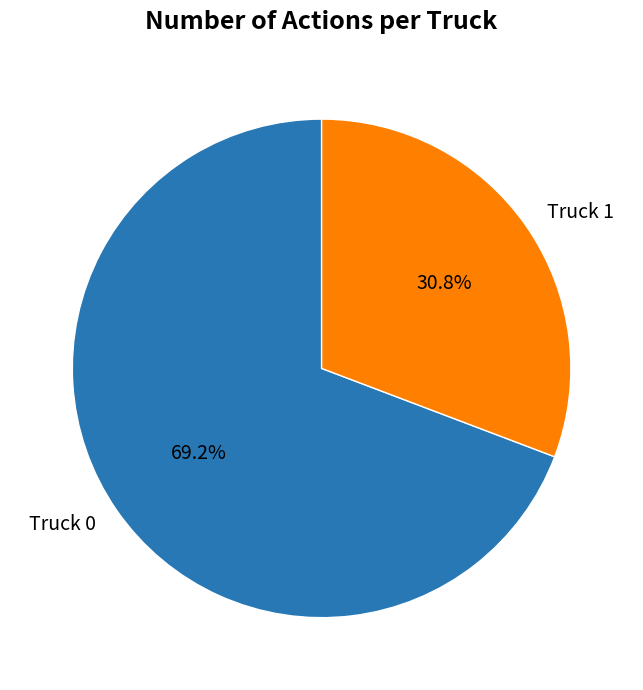

What percentage is the Truck 1 slice, to the nearest percent?

31%